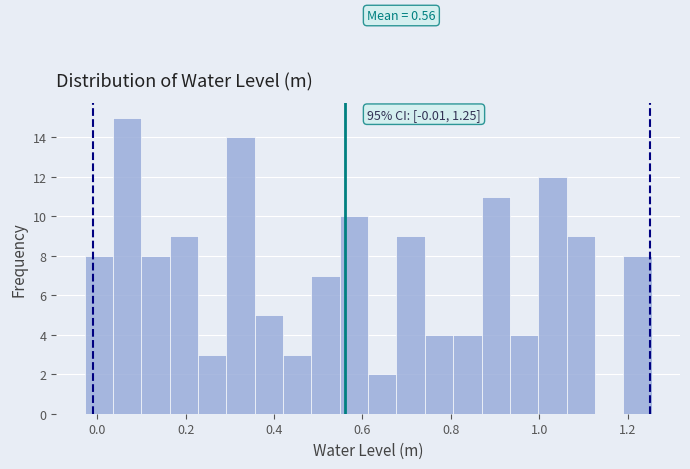

Read against the x-axis, roughly where is the centre of the tallest bar?

0.06